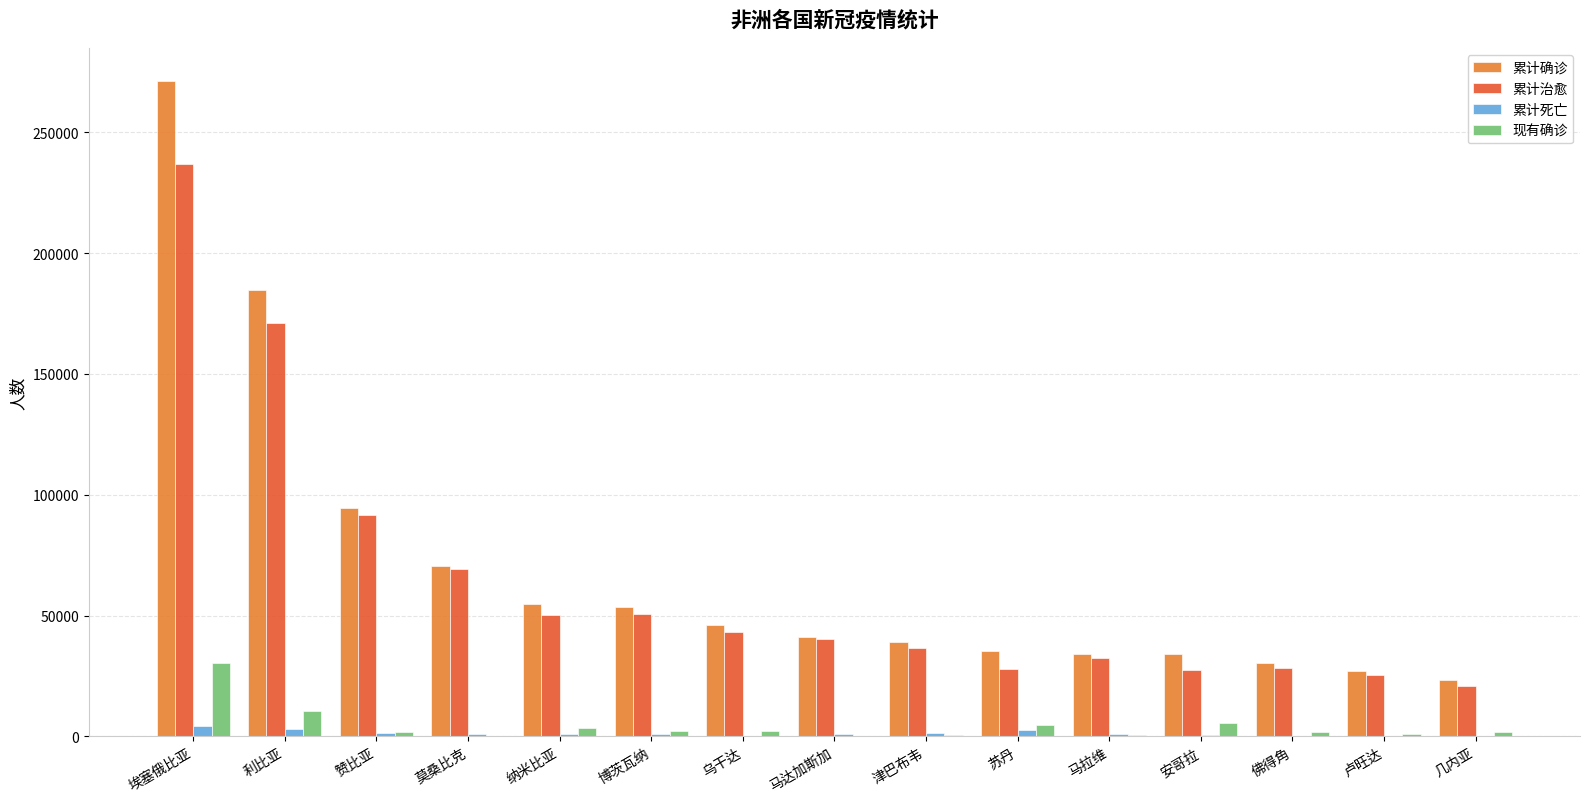

What is the sum of all 累计死亡 values?

19092